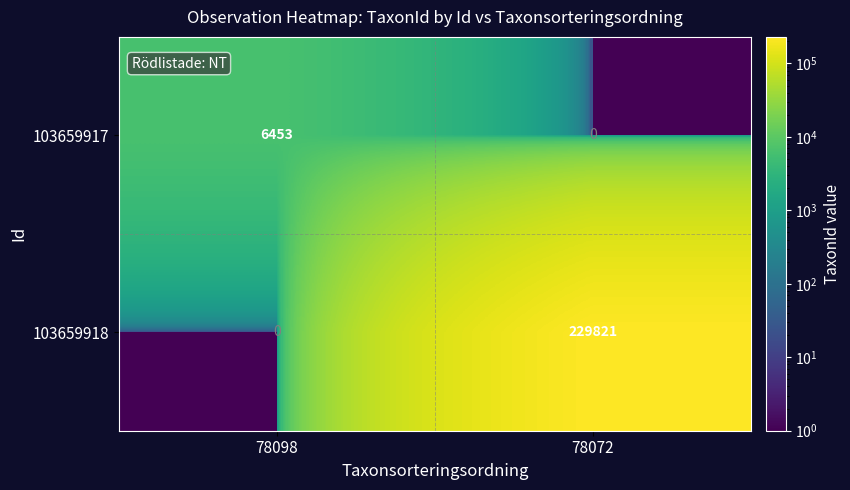

Which series changed the most between 78098 and 78072?

103659918